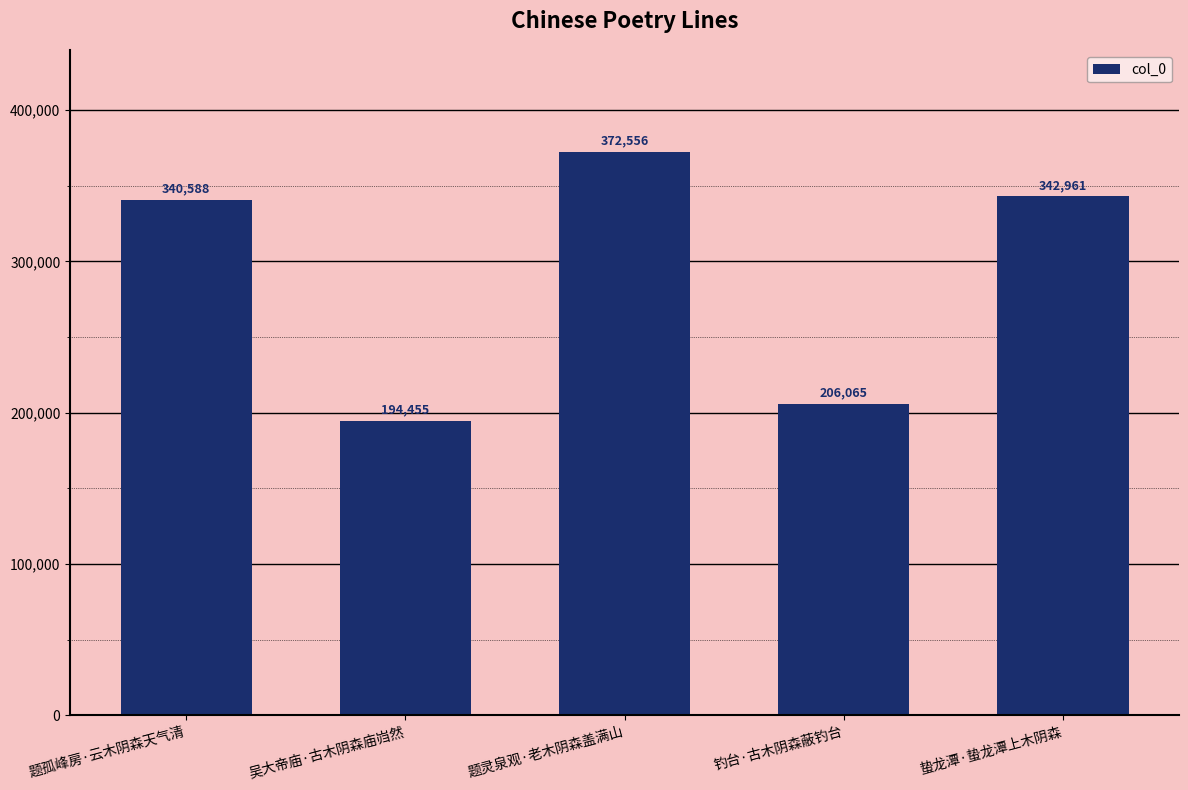

How many series are shown in this chart?

1